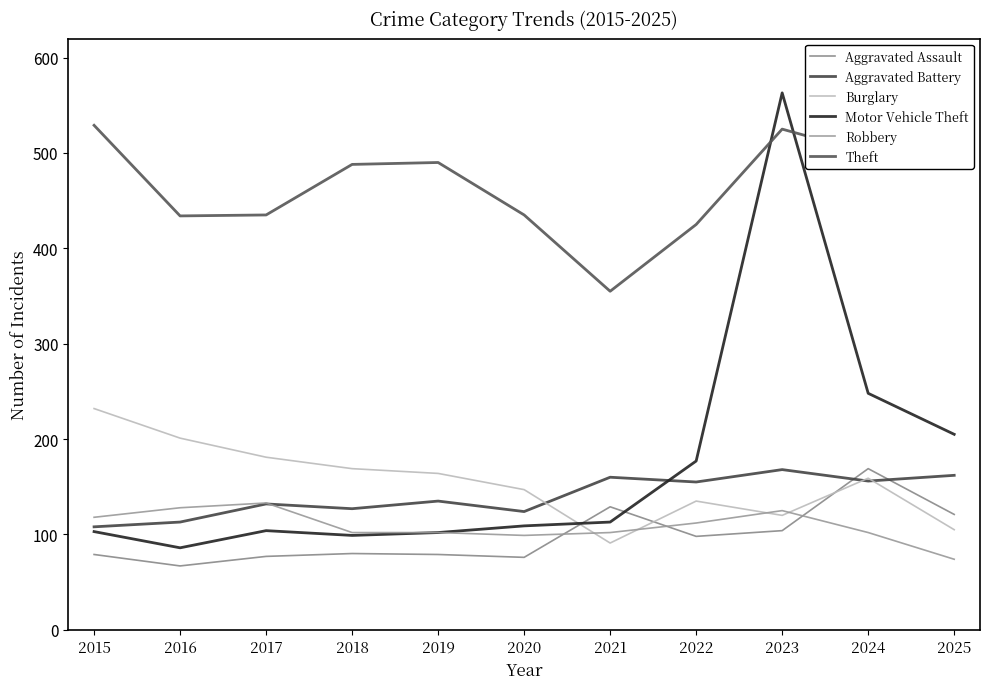

At which category does the chart reach its minimum across all series?

2016